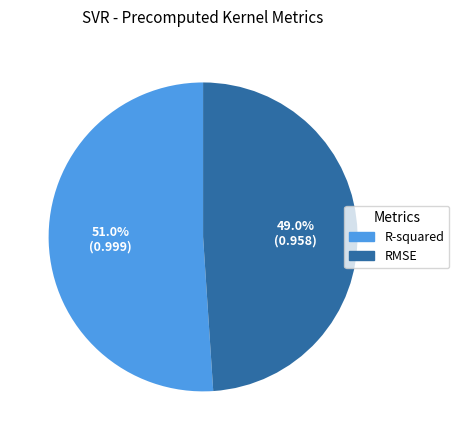

How many slices are in this pie chart?

2